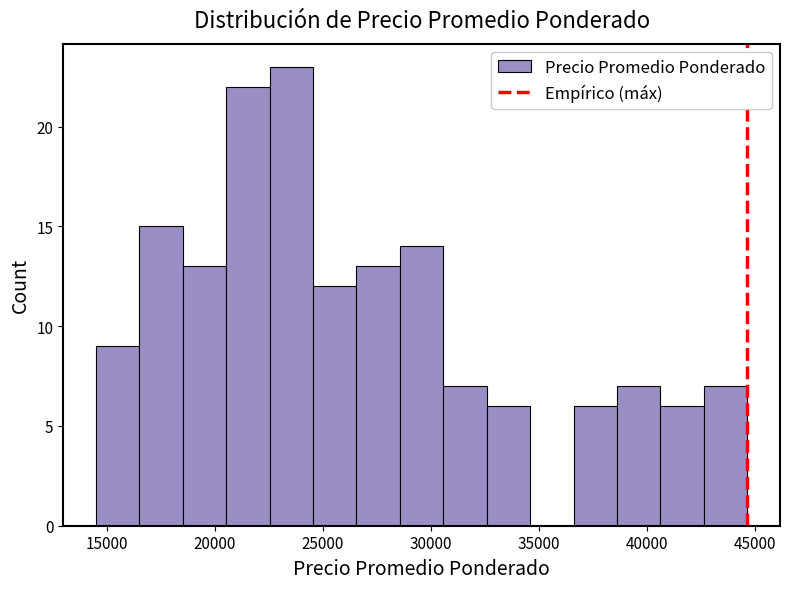

Reading left to right, list every bar in this chart as the range it spans on the x-axis followed by its height. Neither the bar edges nor the heights are printed on the chart, so give them approximately, as read against the axes.

14500 to 16500: 9
16500 to 18500: 15
18500 to 20500: 13
20500 to 22500: 22
22500 to 24500: 23
24500 to 26500: 12
26500 to 28500: 13
28500 to 30500: 14
30500 to 32500: 7
32500 to 34500: 6
34500 to 36500: 0
36500 to 38500: 6
38500 to 40500: 7
40500 to 42500: 6
42500 to 44500: 7